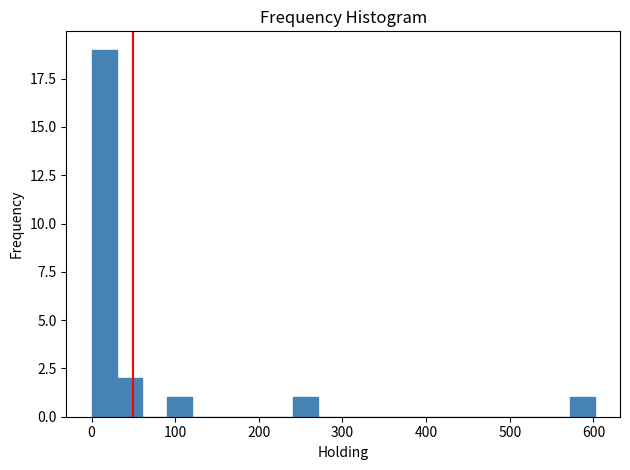

Read against the x-axis, roughly where is the centre of the tallest bar?

20